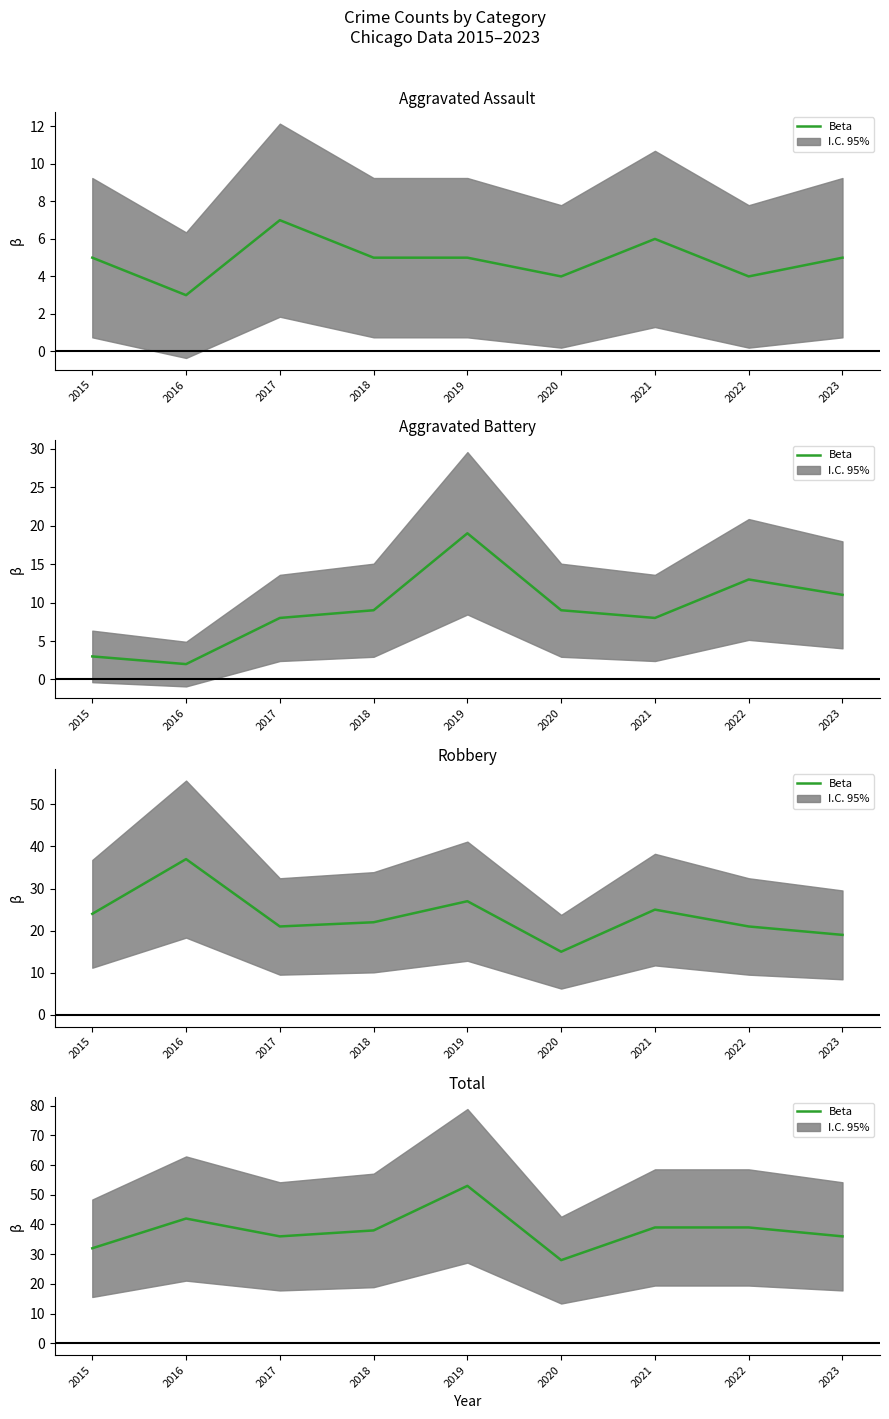

Rank the categories by value from lowest to highest.

2020, 2015, 2017, 2023, 2018, 2021, 2022, 2016, 2019